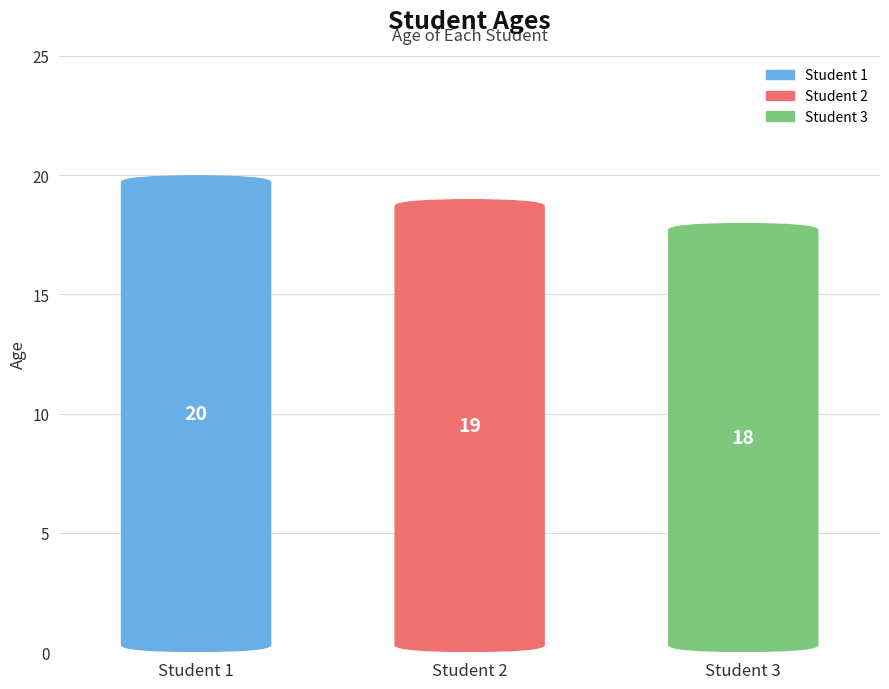

What is the maximum value shown in the chart?

20